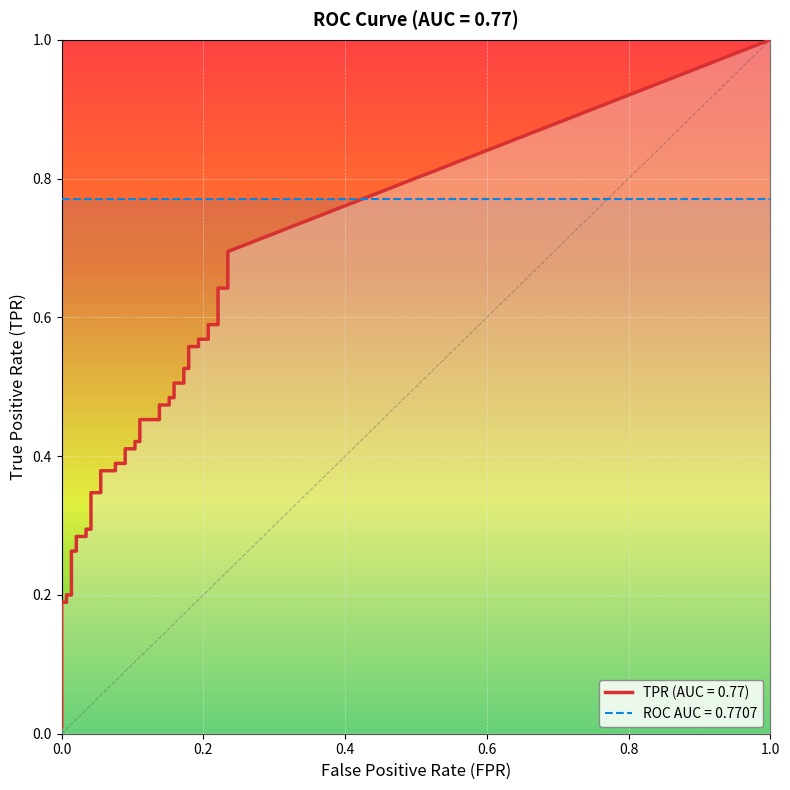

True or false: fpr and tpr cross at least once.

False